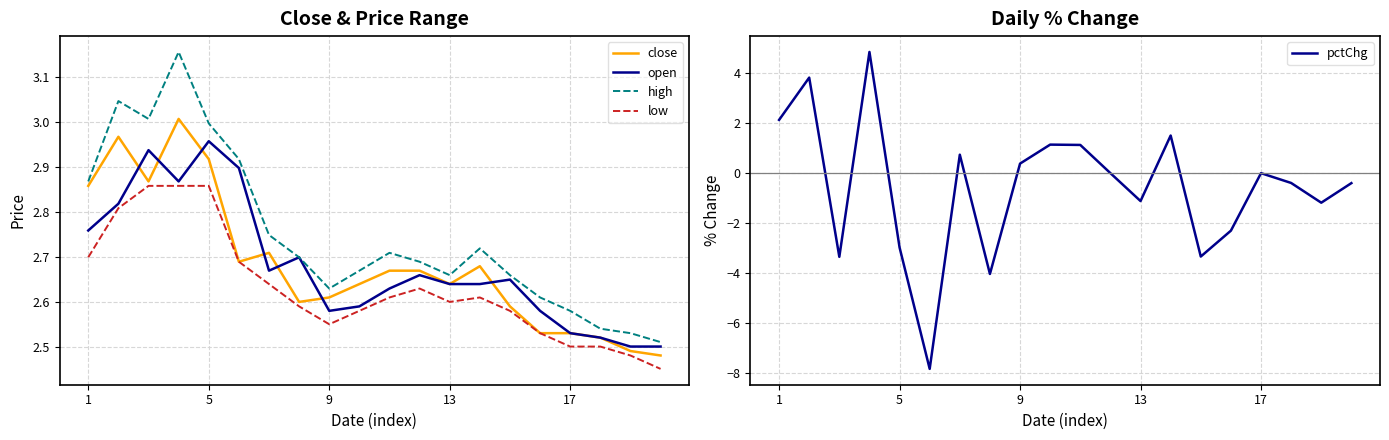

True or false: high has a value of 4.0 at 1.

False